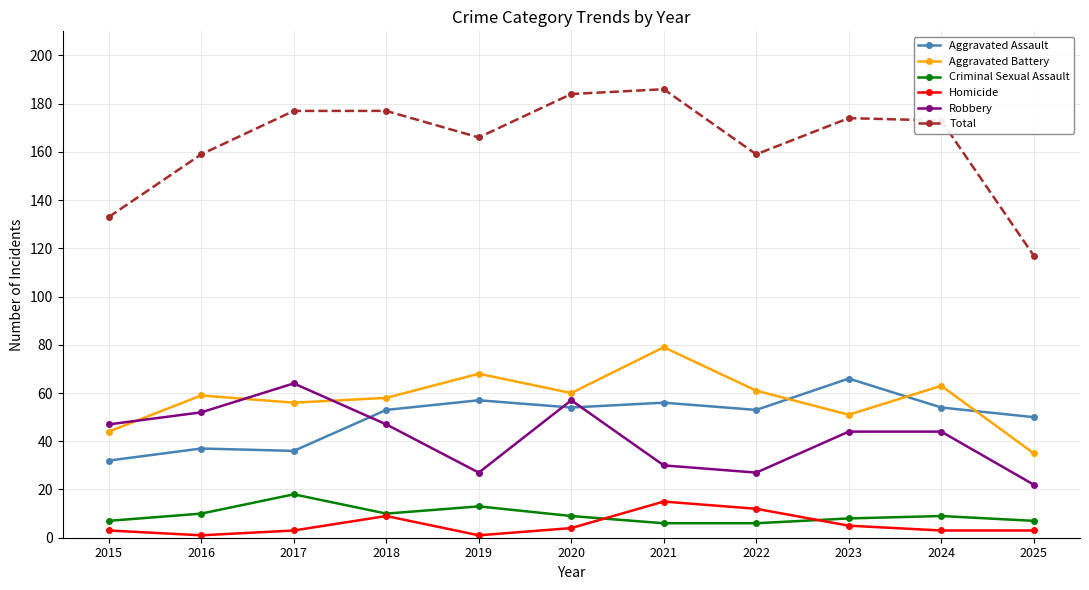

True or false: Aggravated Assault has more than 0 interior local peaks.

True